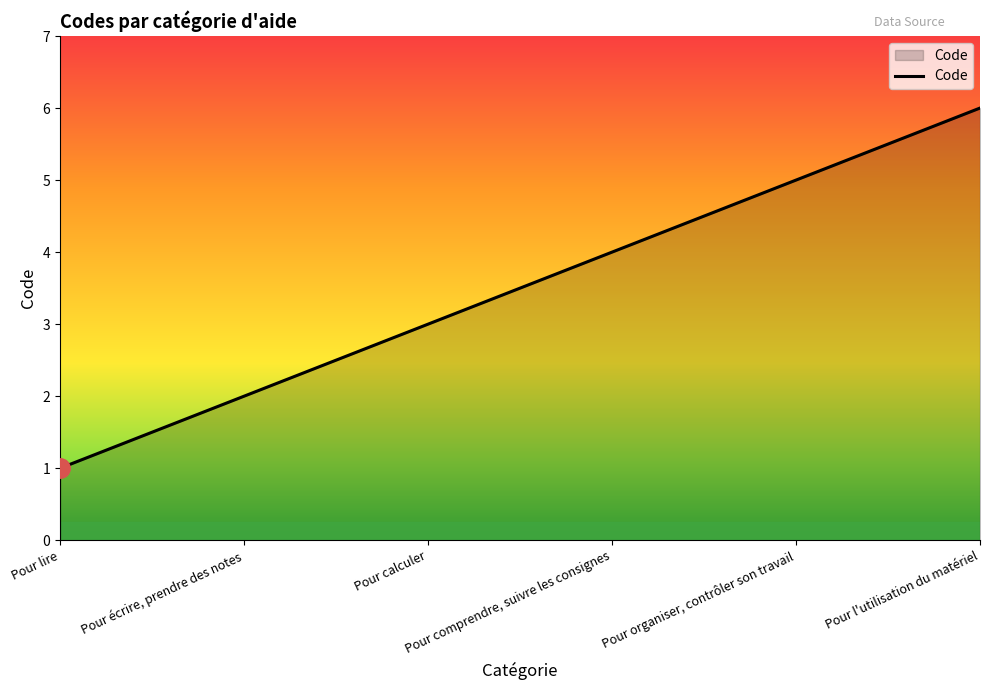

True or false: there are more than 0 points higher than both neighbors.

False